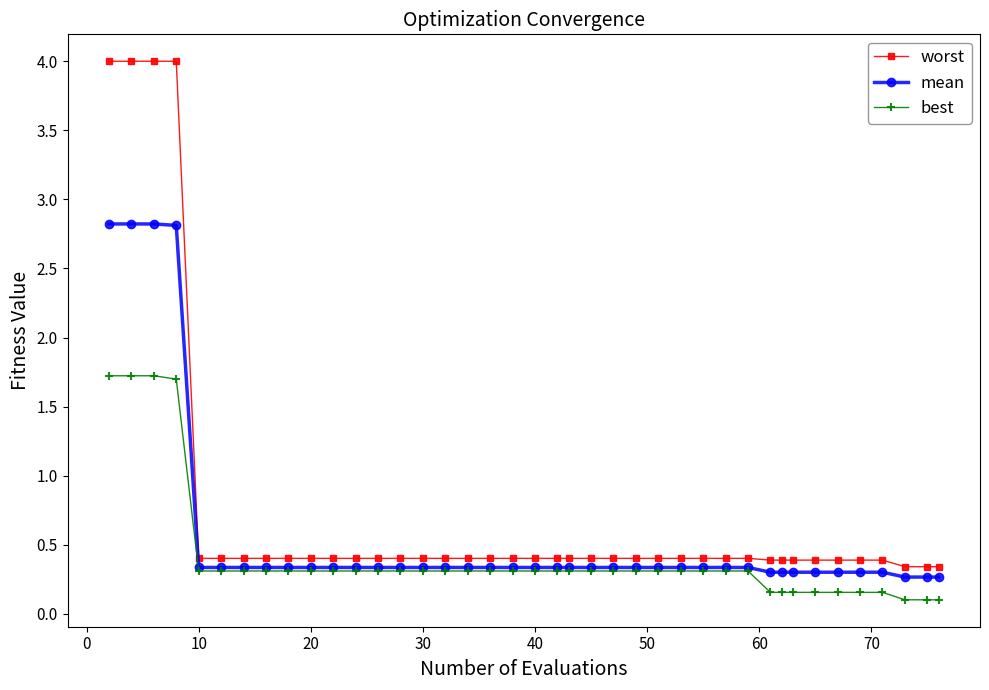

Rank the series by their maximum value, from lowest to highest.

best, mean, worst